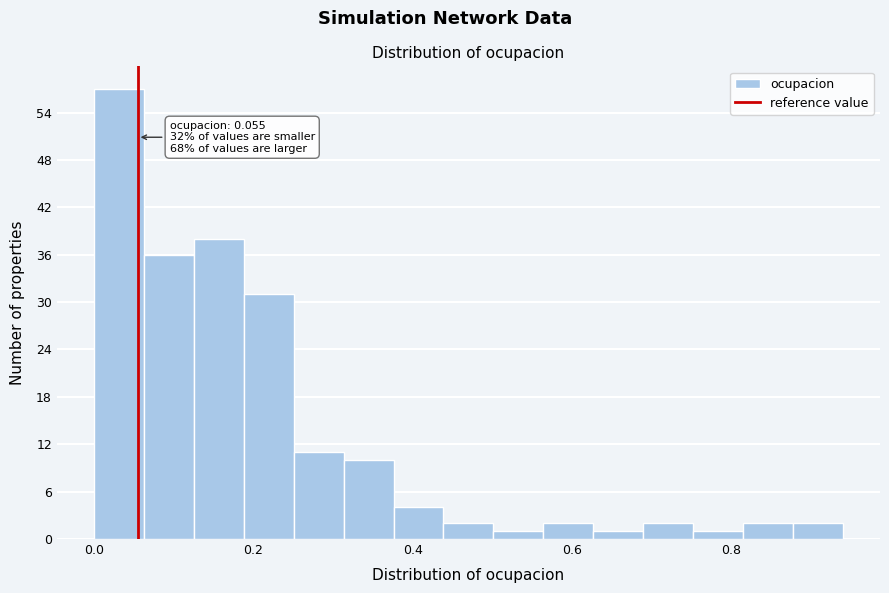

Around what value on the x-axis is the tallest bar? Give the approximate position of its centre, as read against the axis.

0.04